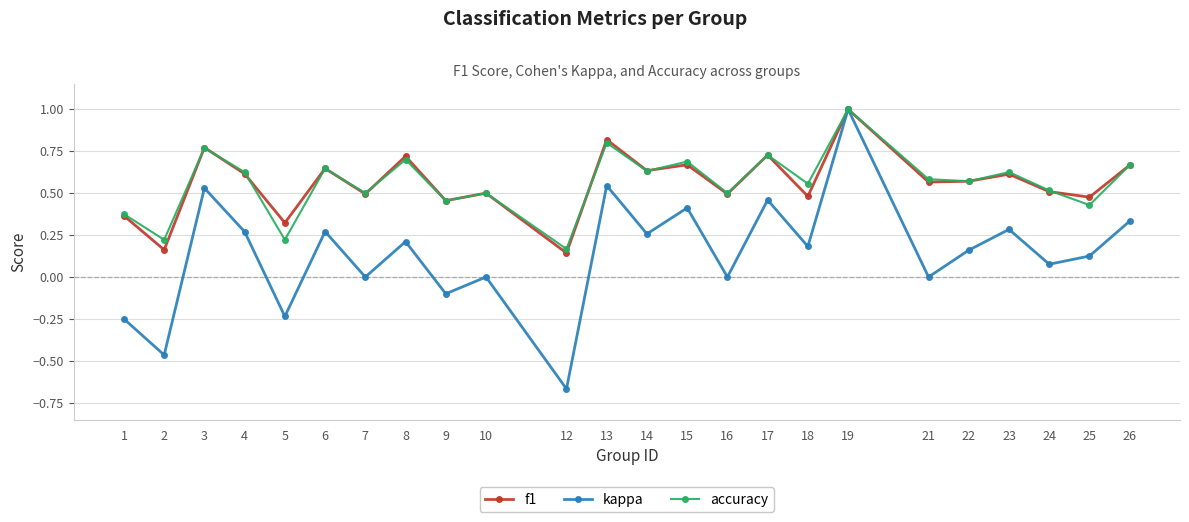

At which category does kappa reach its first local peak?

3